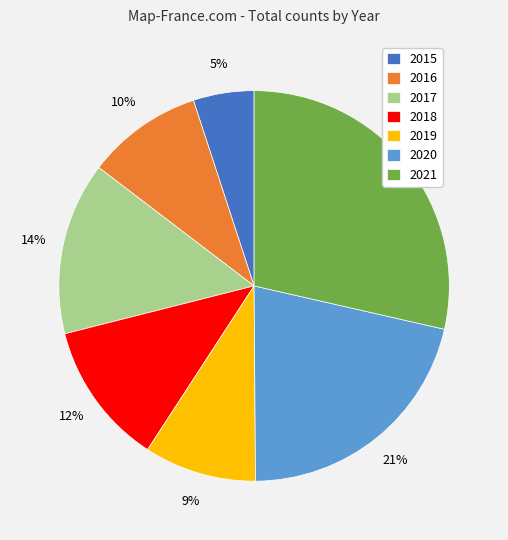

Does 2021 account for over 50% of the chart?

No